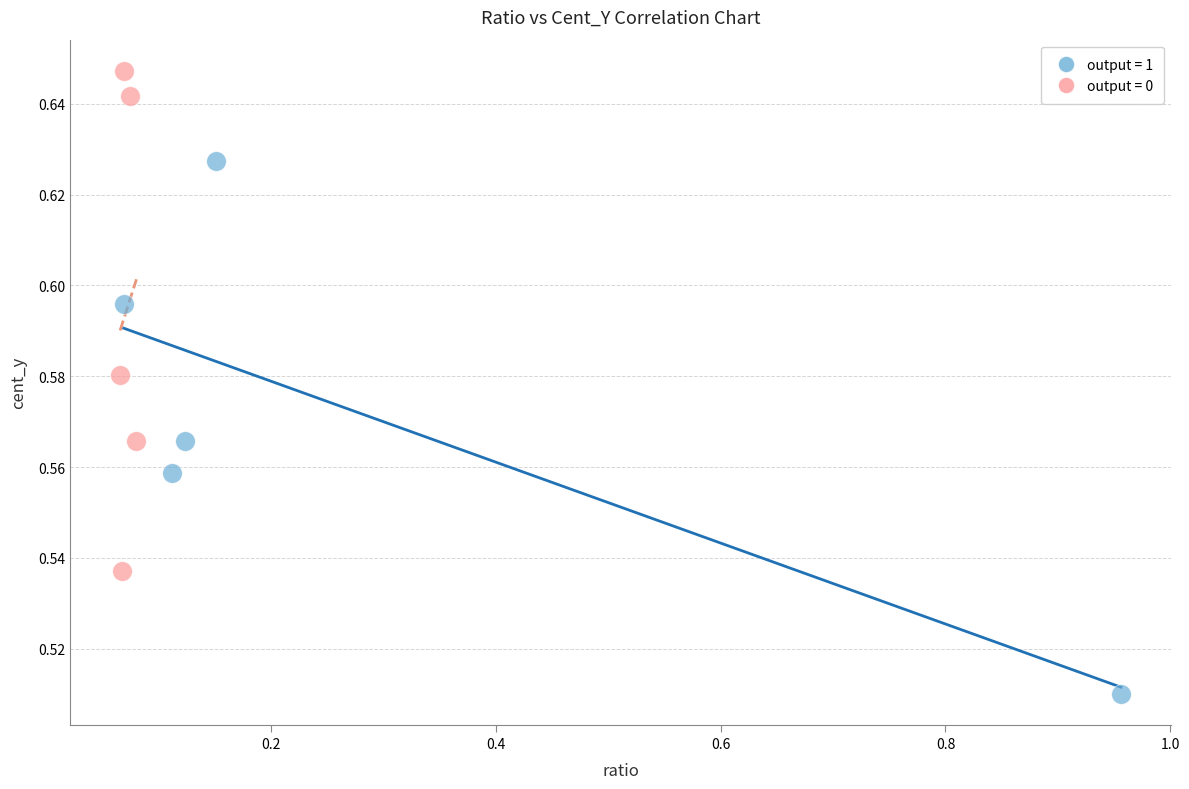

Which series reaches the minimum Y coordinate?

output = 1